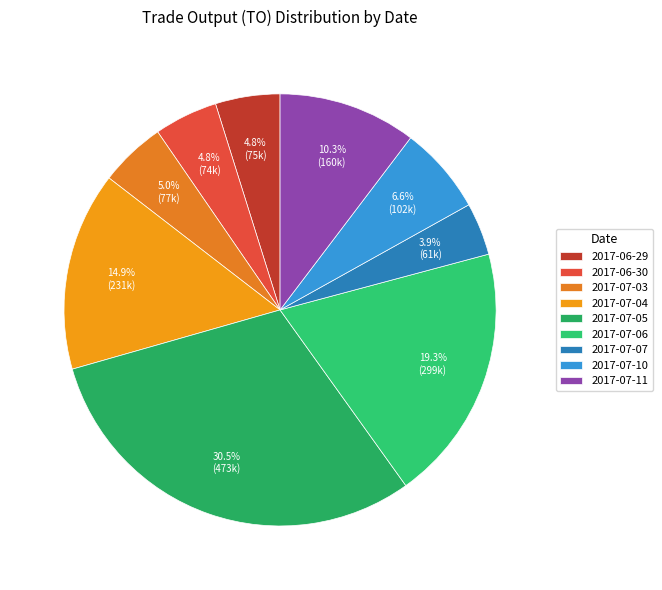

Which slice is the smallest?

2017-07-07